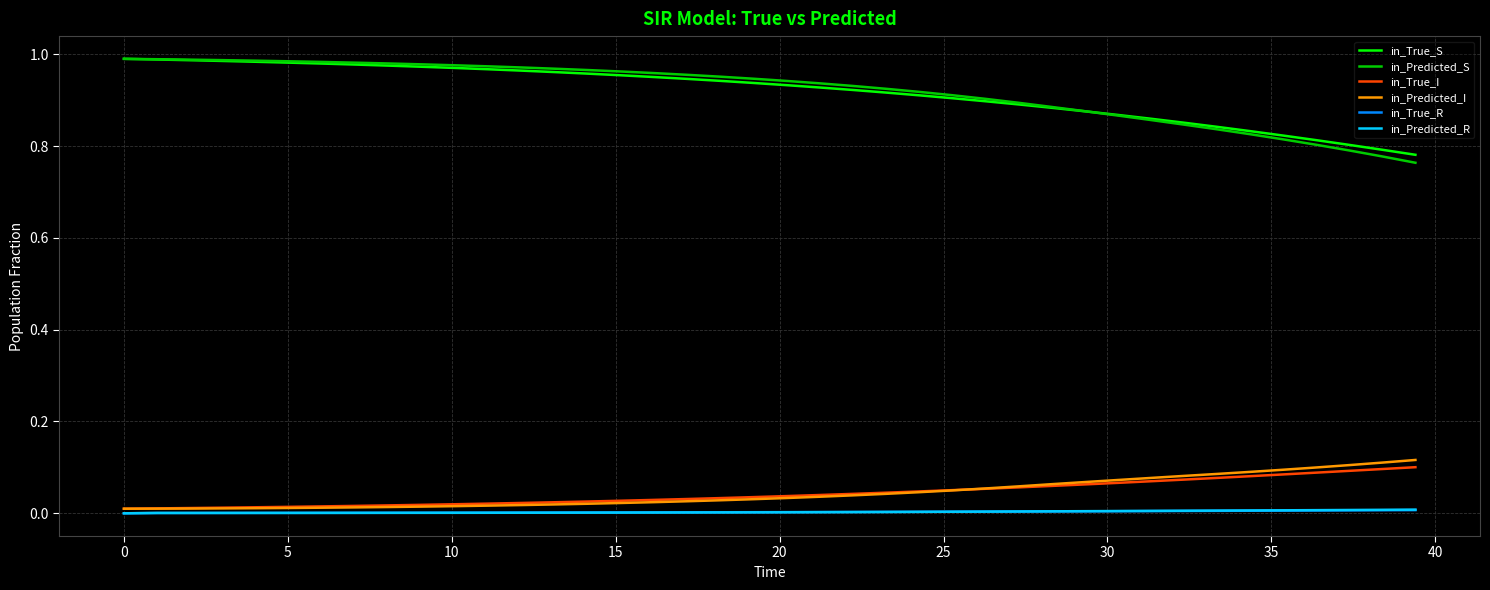

True or false: in_Predicted_S and in_True_R intersect in this chart.

False